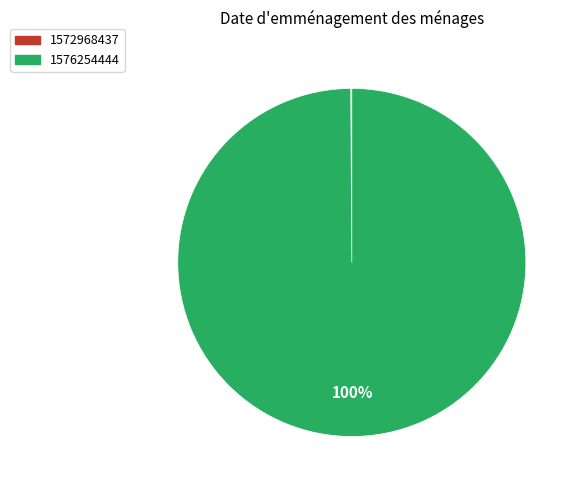

To the nearest percent, what is the difference between the largest and smallest slice percentages?

100%